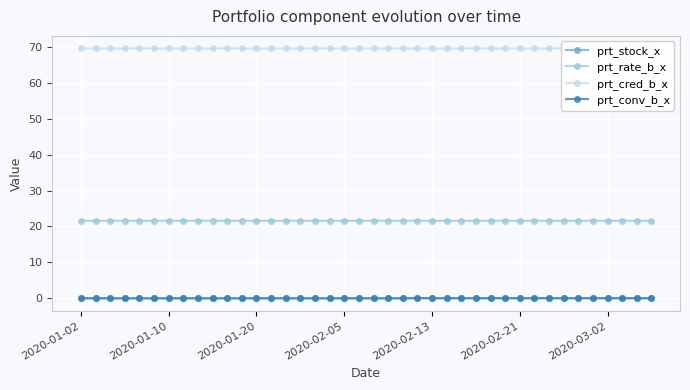

Count the prt_stock_x values in the range 0 to 1.

40